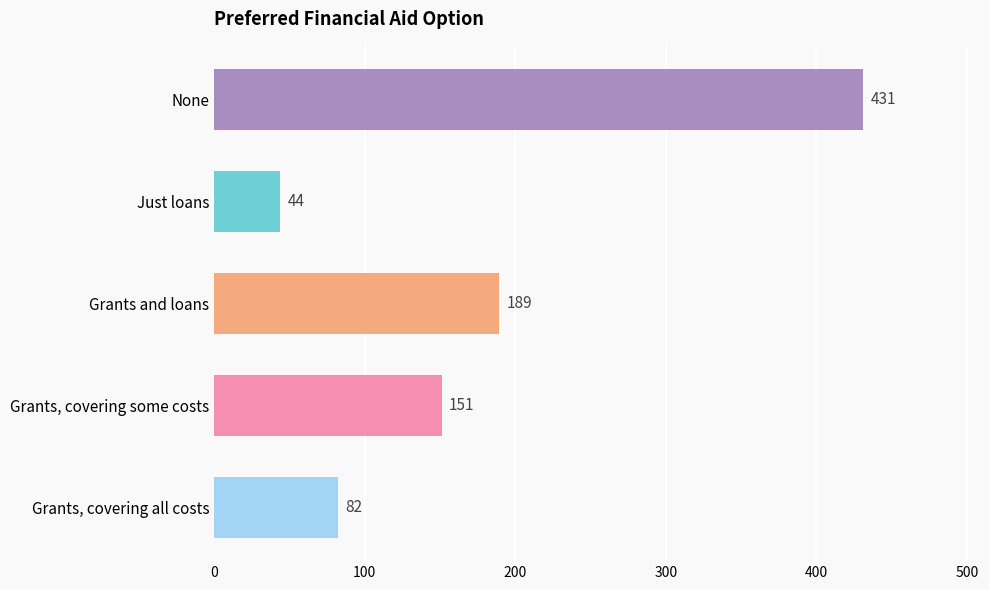

What is the difference between the maximum and second lowest values?

349